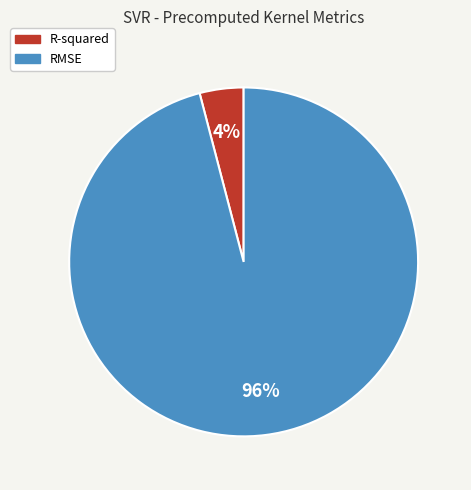

Is the sum of RMSE and R-squared greater than half?

Yes